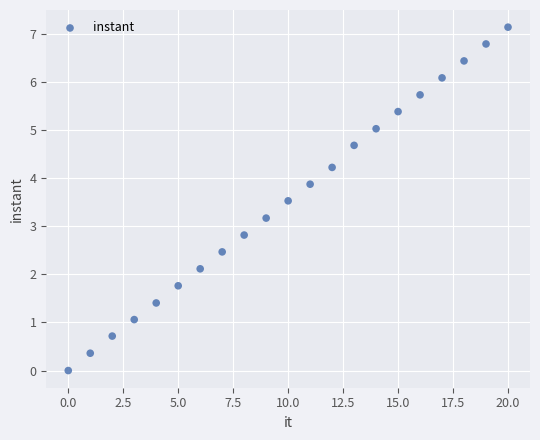

What is the range of Y values (max minus min)?

7.1